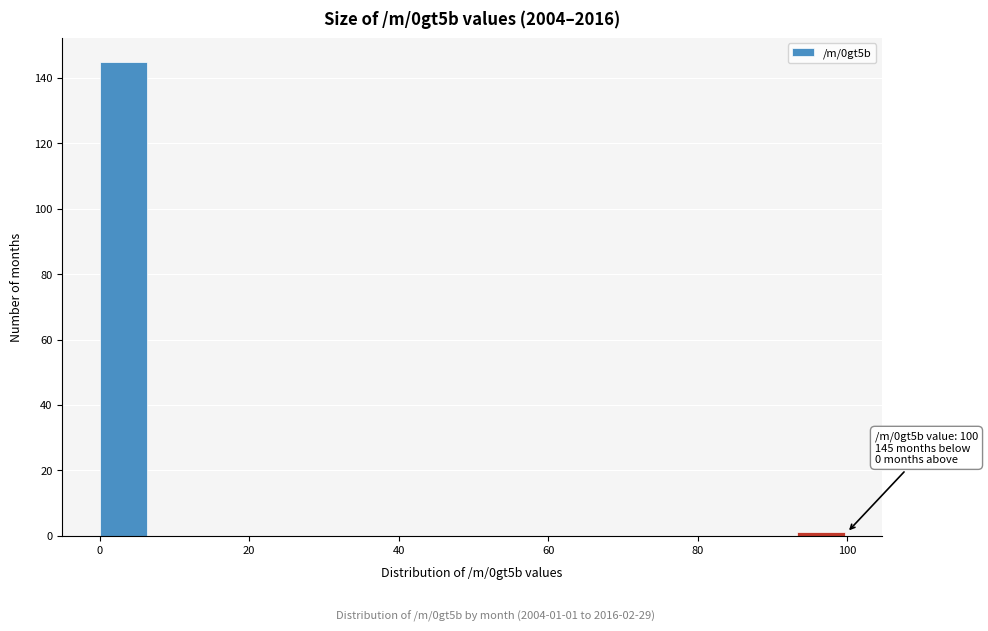

Around what value on the x-axis is the tallest bar? Give the approximate position of its centre, as read against the axis.

4